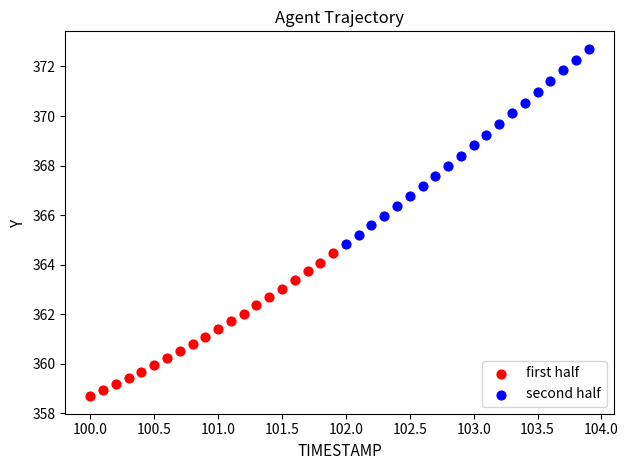

Which series has the largest Y range (max minus min)?

second half